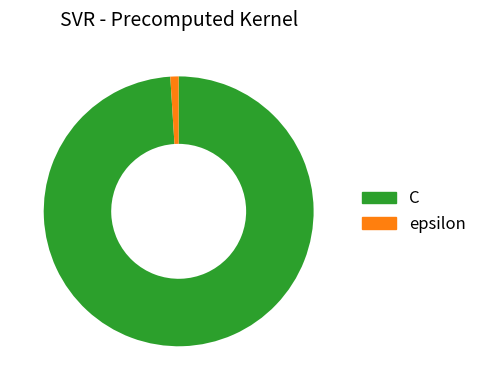

What is the majority slice?

C